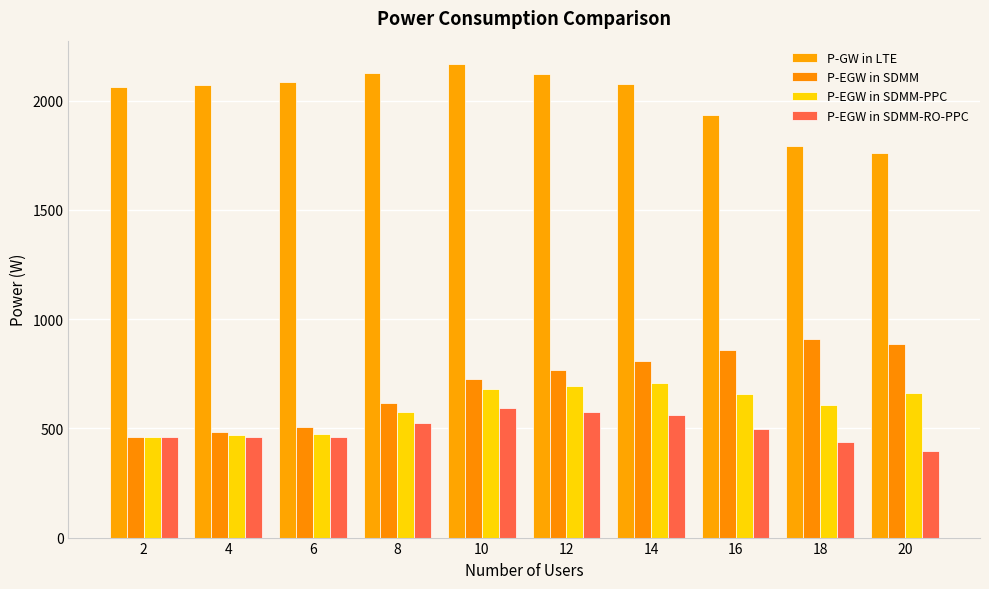

How many groups of bars are there?

10